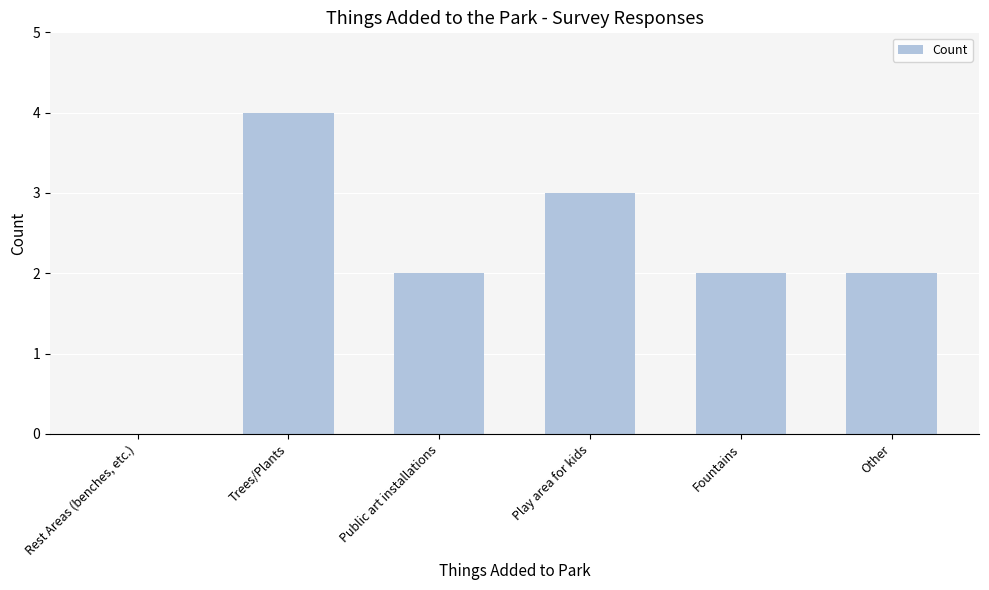

What is the ratio of the value at Fountains to the value at Play area for kids?

0.7